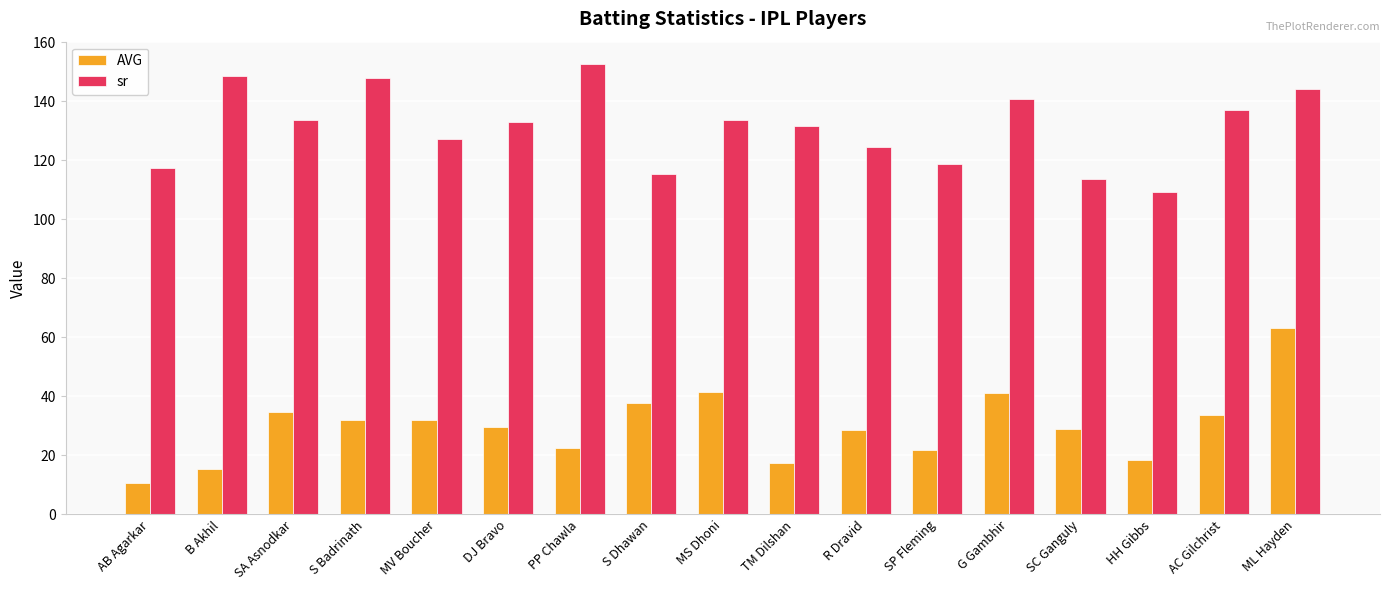

Which category has the highest value across all series?

PP Chawla